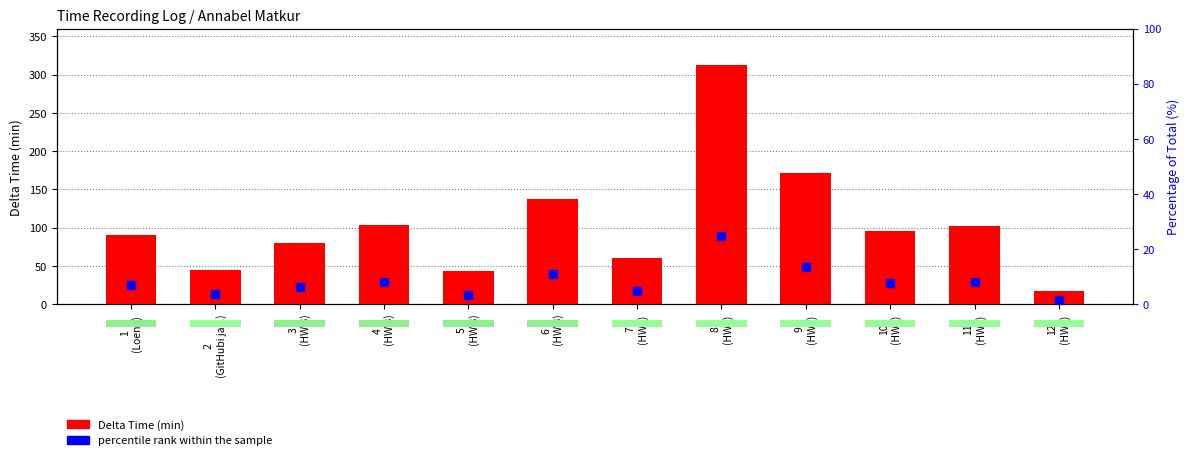

Which series has the widest spread of Y values?

Delta Time (min)